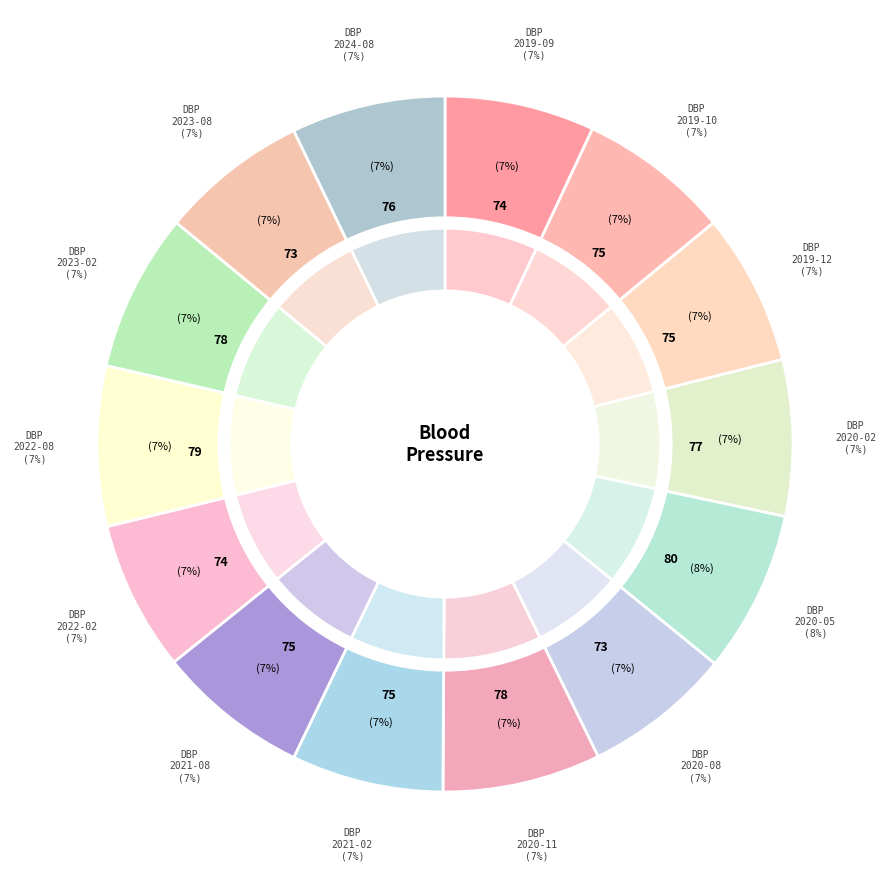

How much of the chart is everything except Diastolic 2019-10?

92.9%